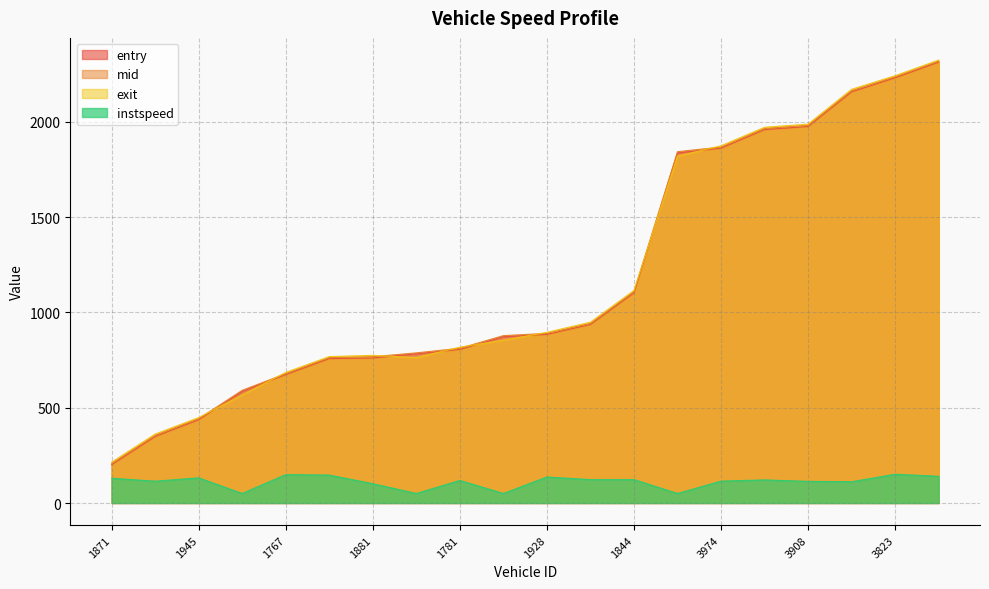

Between 3908 and 1781, which is larger?

3908